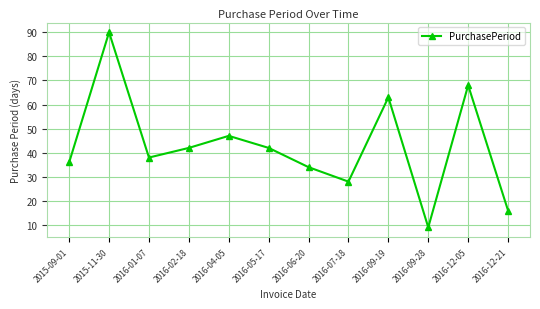

What value does the data have at 2016-06-20?

34